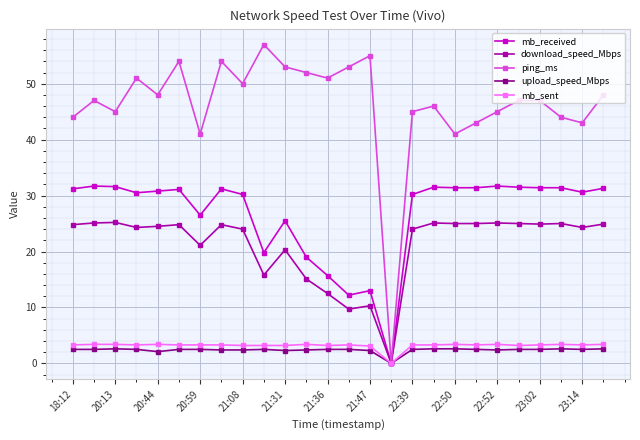

What is the highest value of the download_speed_Mbps series?

25.2